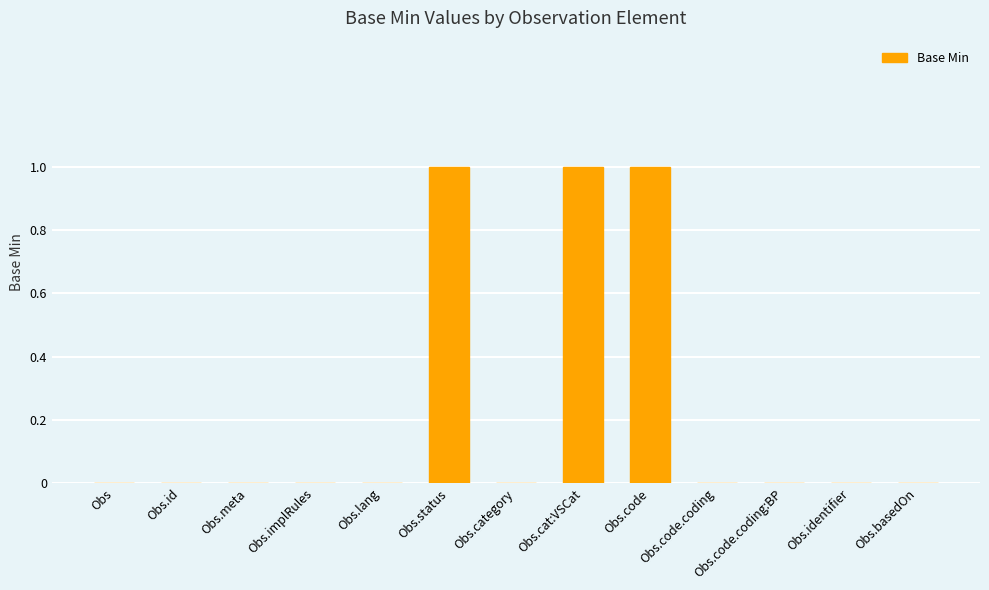

How many categories are shown in the chart?

13